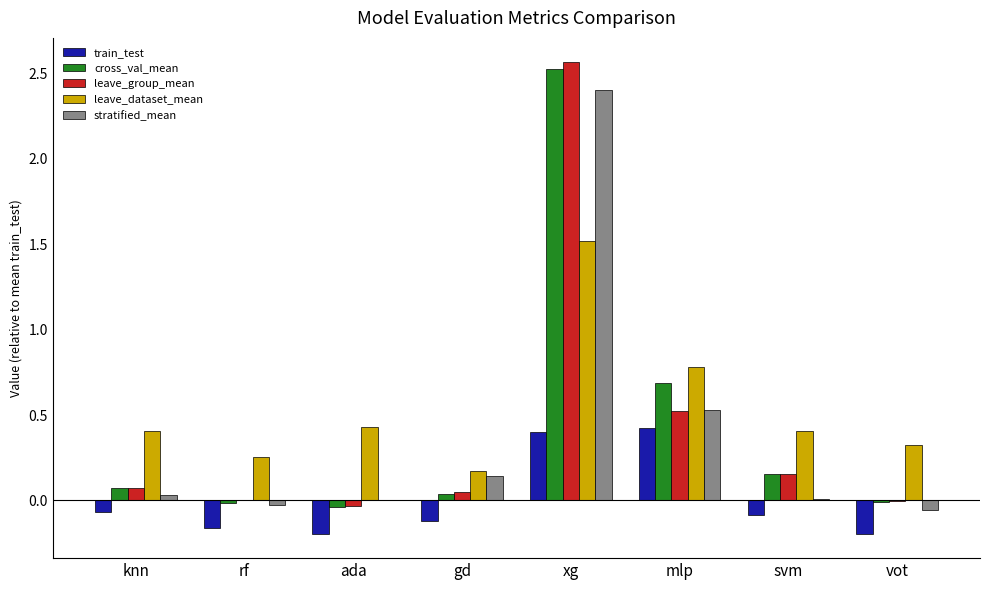

The train_test series shows -0.1 at gd. True or false?

True